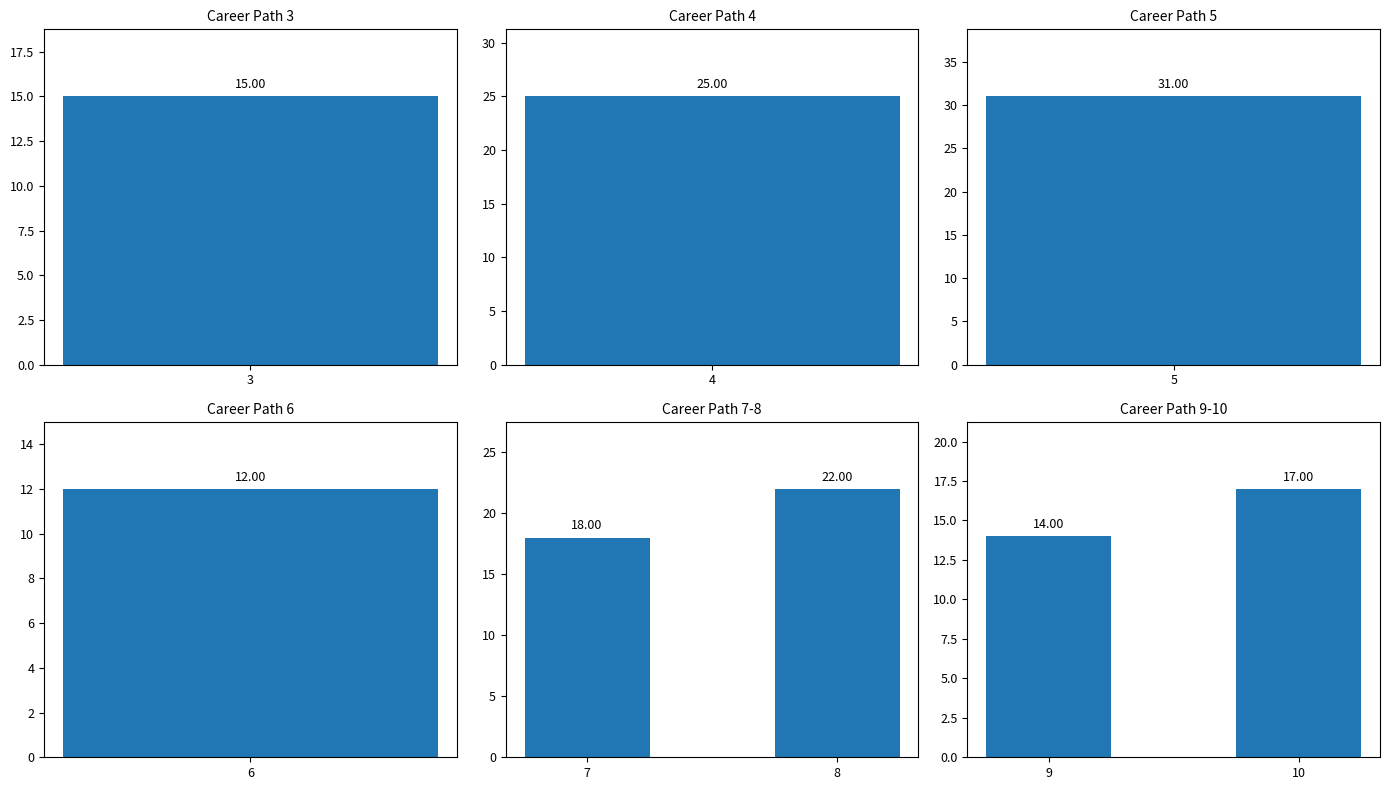

Count the values in the range 14 to 17.

2